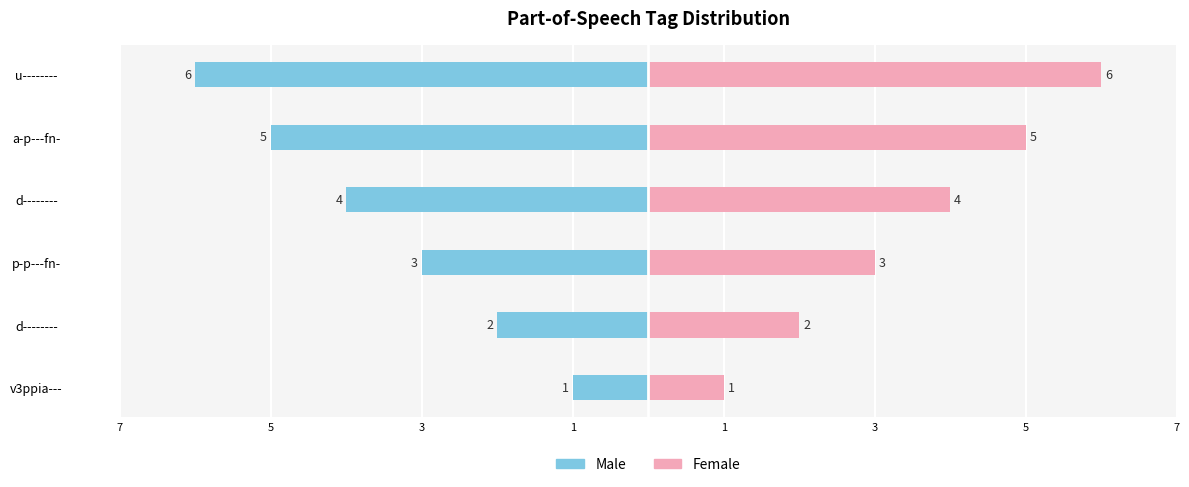

Are the bars horizontal?

Yes